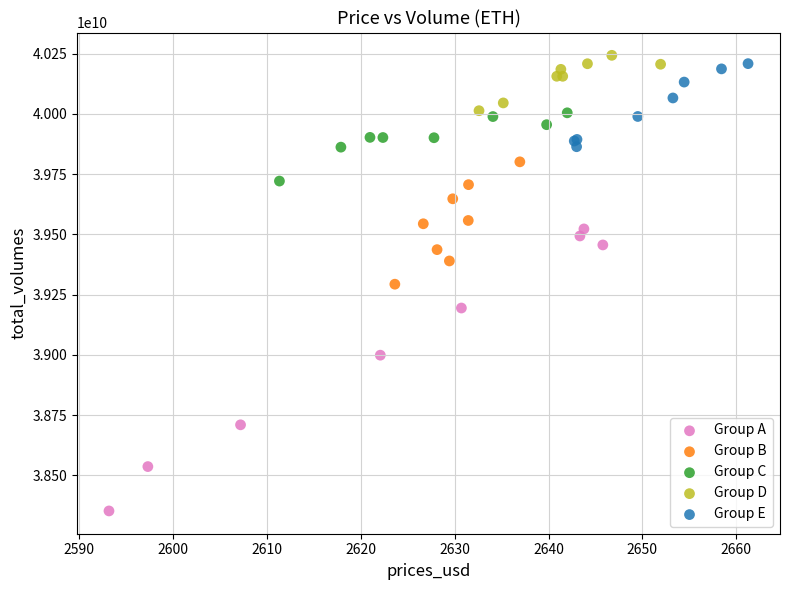

Which series has the largest Y range (max minus min)?

Group A